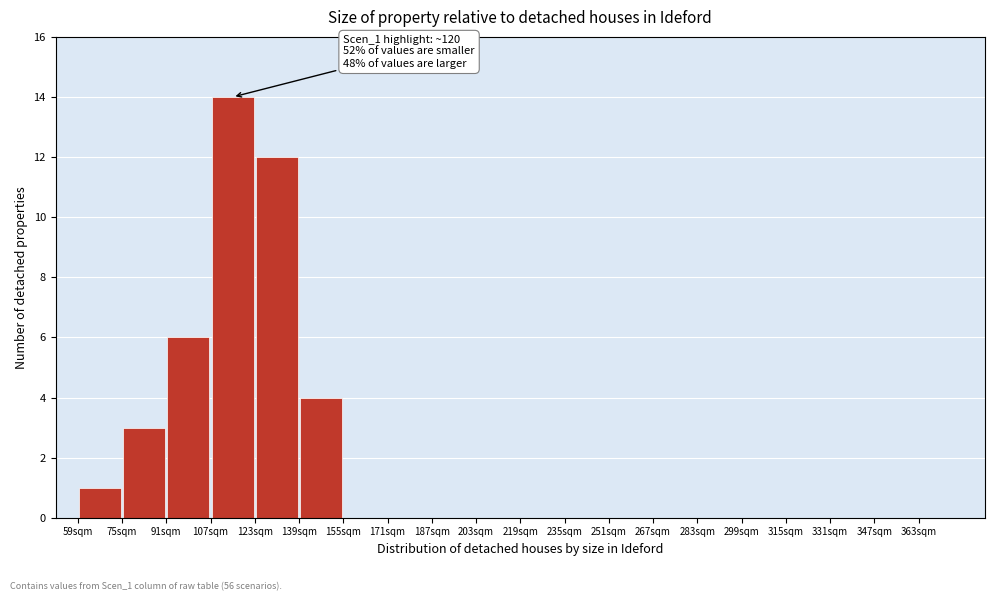

Which range on the x-axis has the tallest bar?

107 to 123